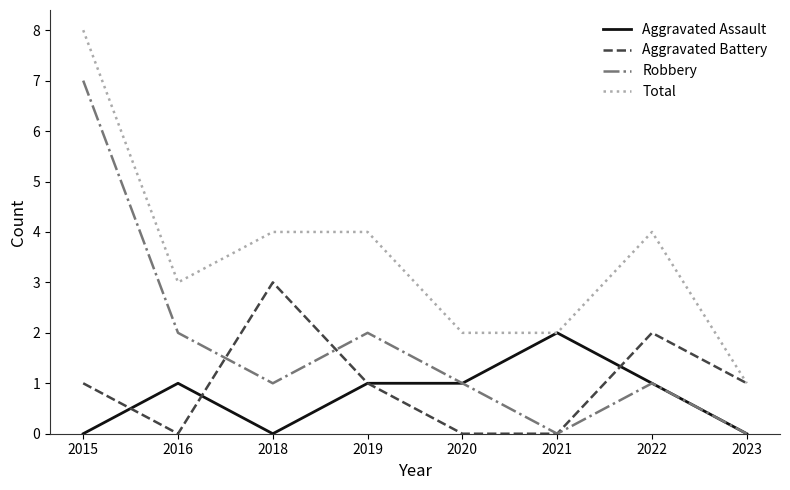

Count the number of data series in this chart.

4